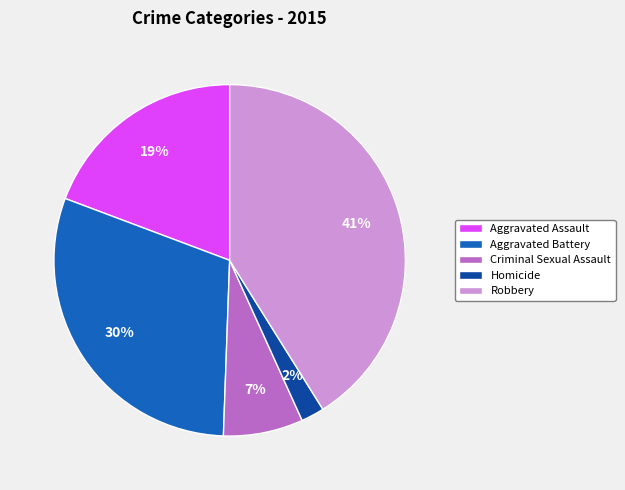

To the nearest percent, what is the difference between the largest and smallest slice percentages?

39%